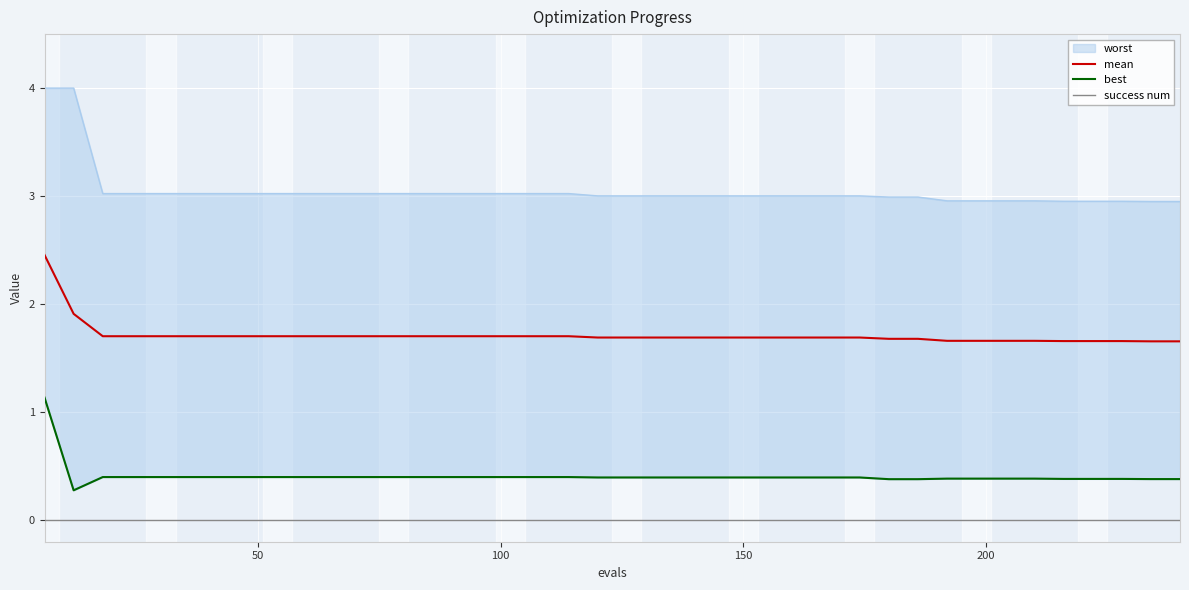

True or false: mean and success num cross at least once.

False